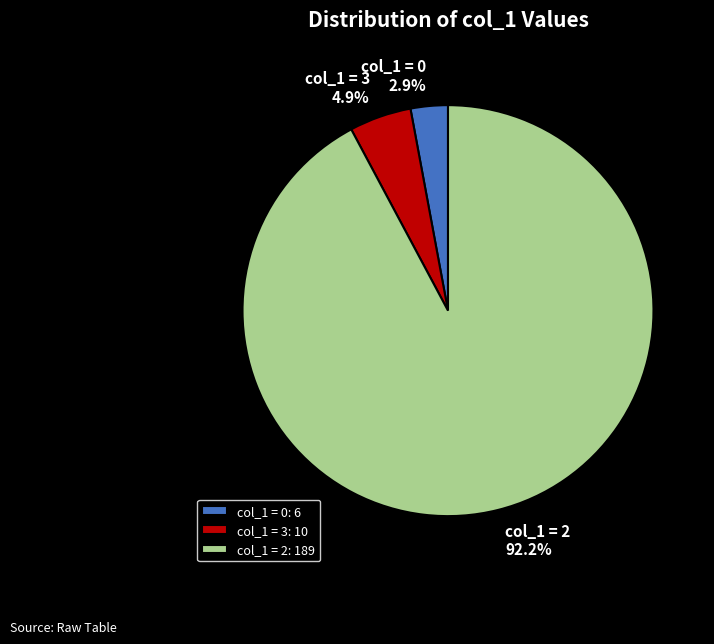

How many slices are in this pie chart?

3